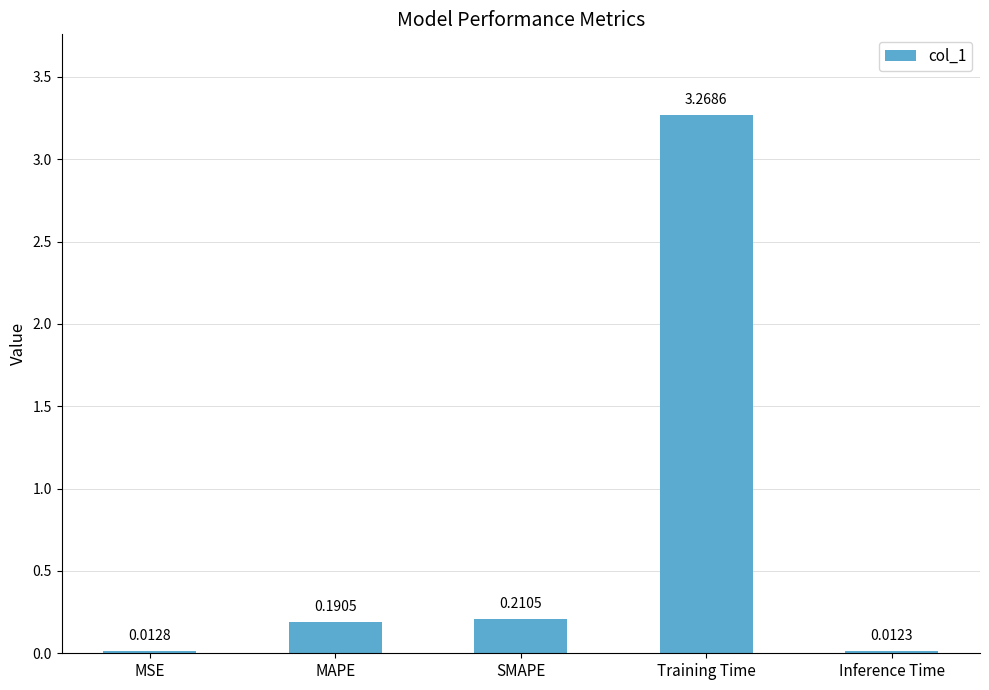

Does the chart contain stacked bars?

No